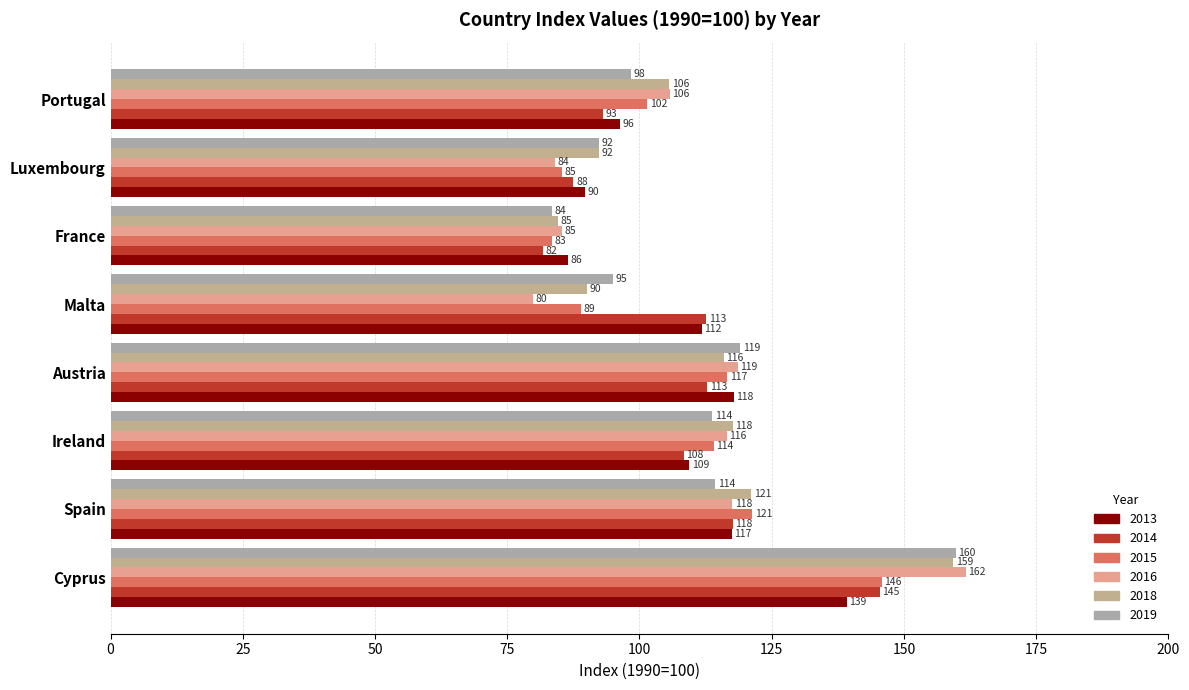

Count the number of categories in the chart.

8